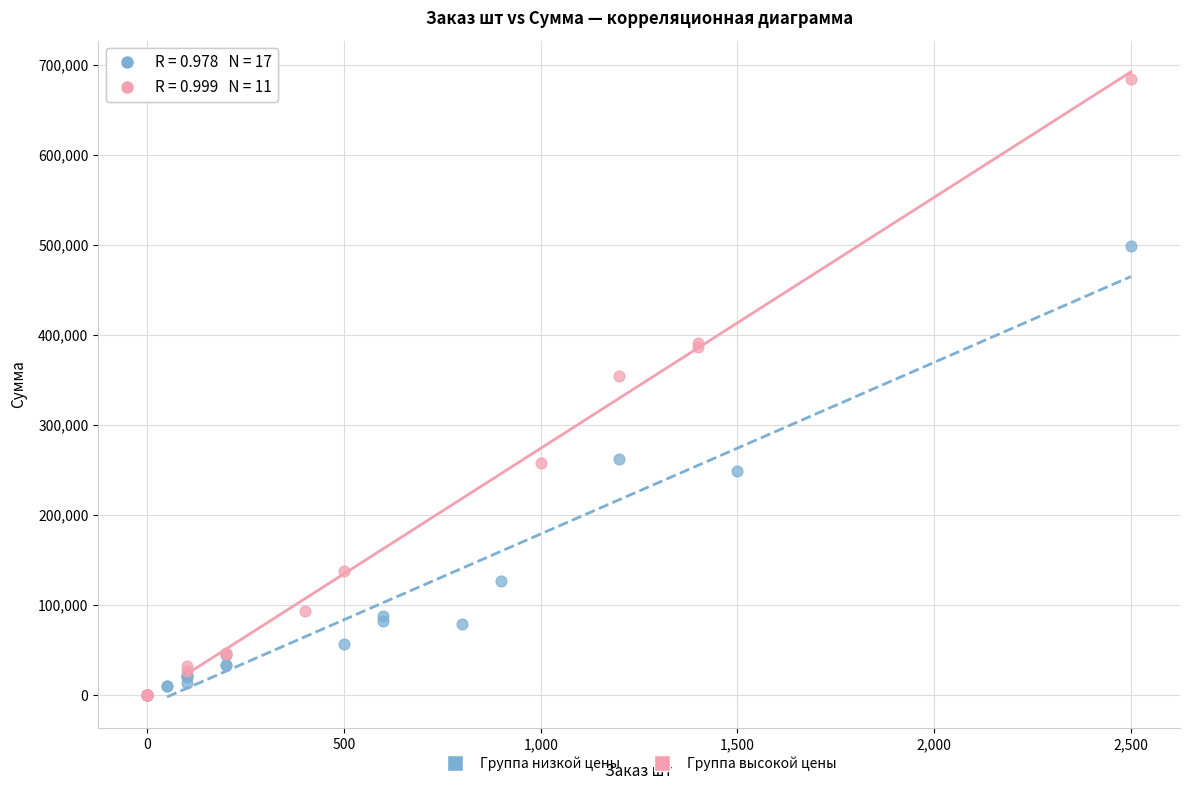

What are all the series names shown in the legend?

Группа низкой цены, Группа высокой цены